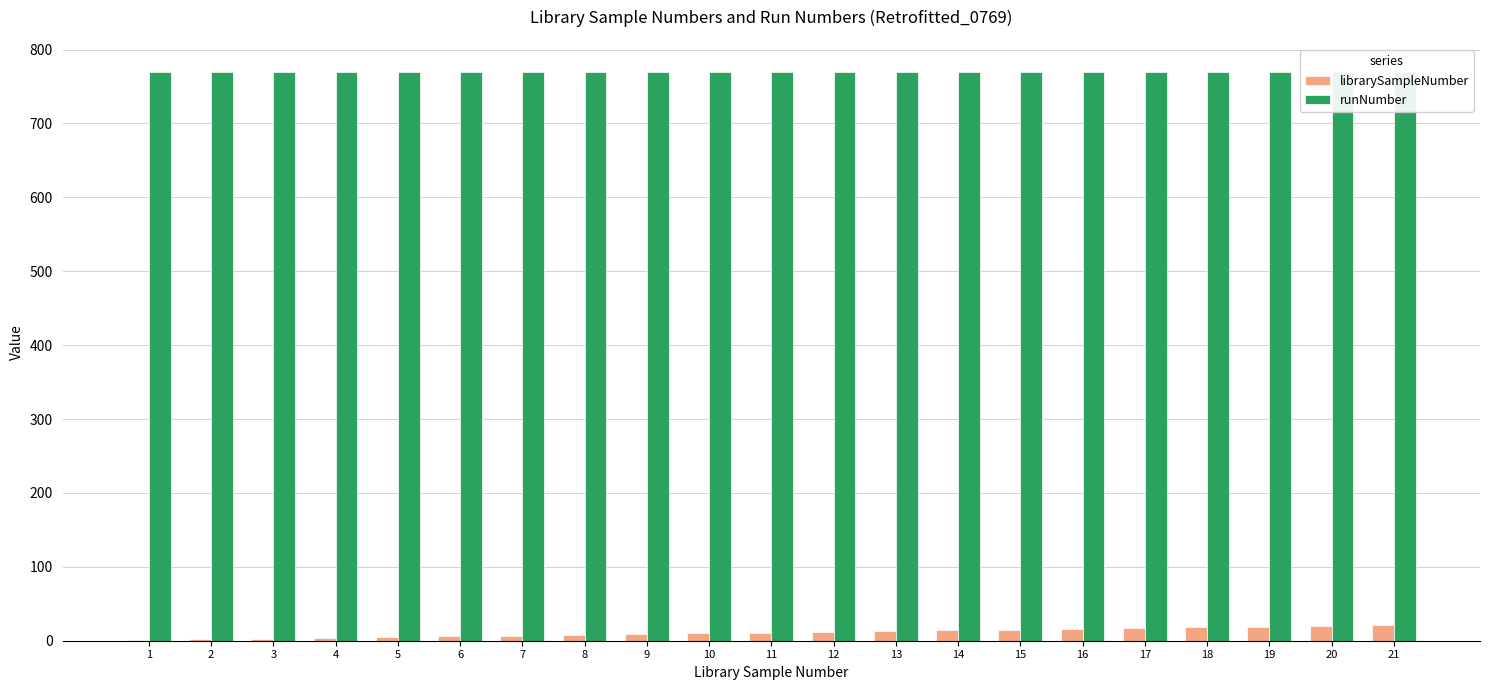

Reading right to left, list all the values displayed in this chart.

librarySampleNumber: 21=21	20=20	19=19	18=18	17=17	16=16	15=15	14=14	13=13	12=12	11=11	10=10	9=9	8=8	7=7	6=6	5=5	4=4	3=3	2=2	1=1
runNumber: 21=769	20=769	19=769	18=769	17=769	16=769	15=769	14=769	13=769	12=769	11=769	10=769	9=769	8=769	7=769	6=769	5=769	4=769	3=769	2=769	1=769